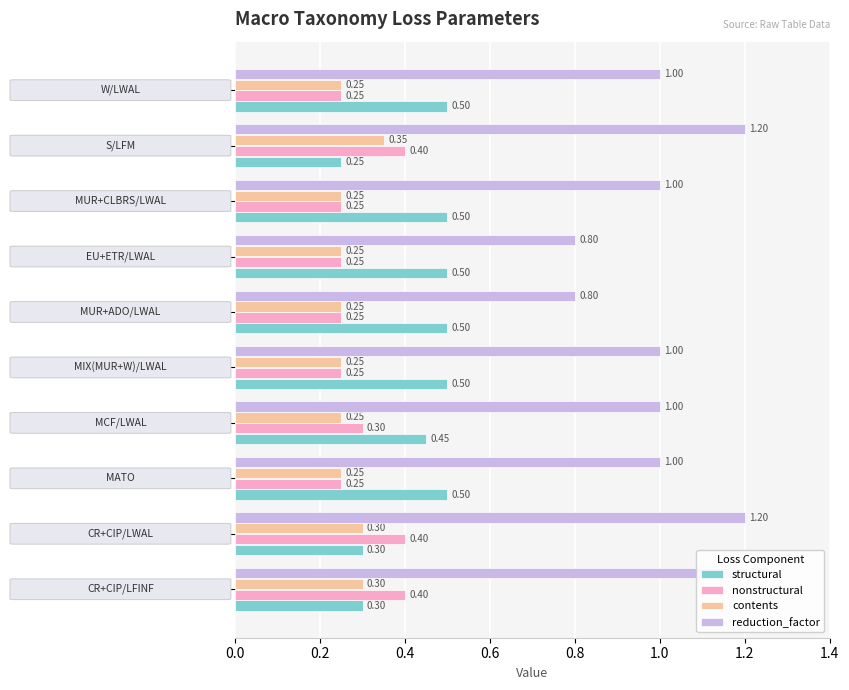

What is the value of the structural bar at the 8th from the left?

0.5